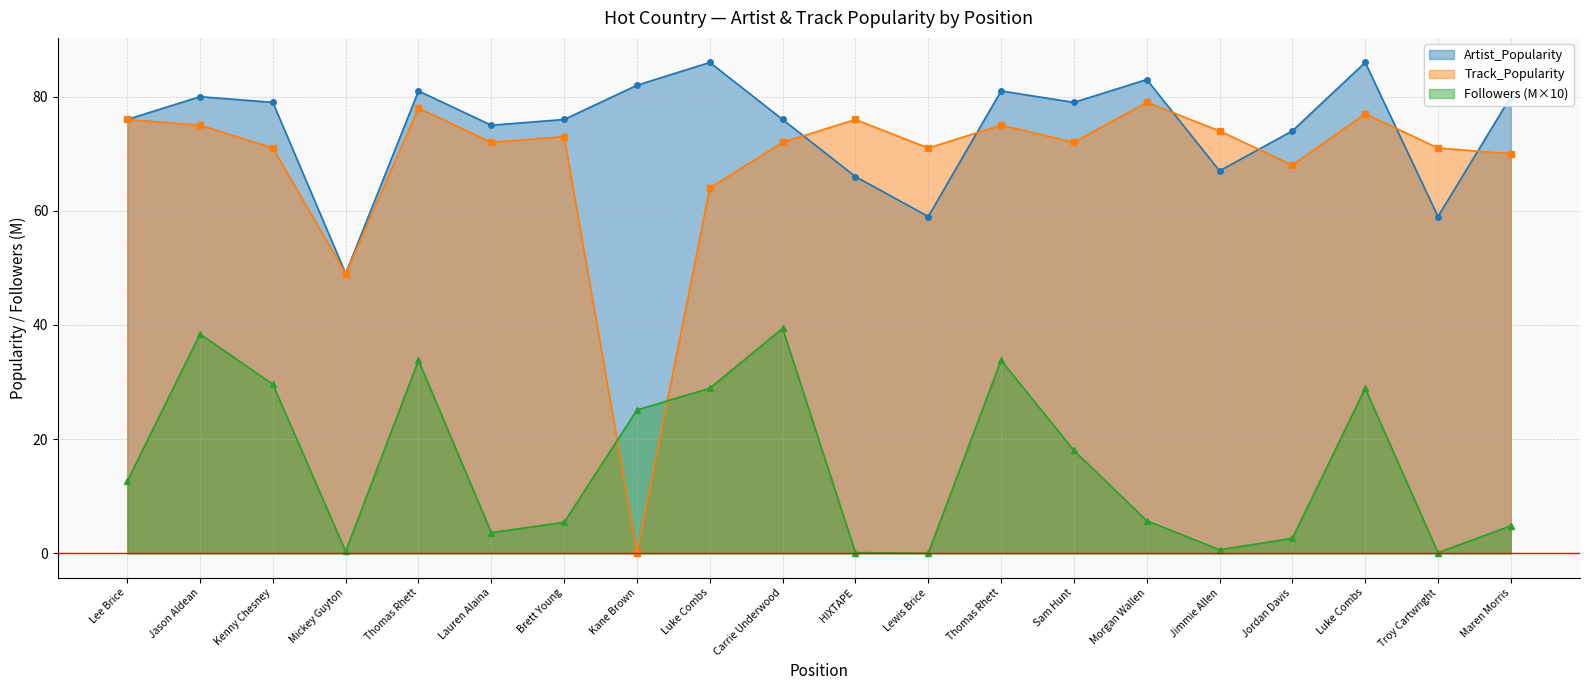

True or false: Track_Popularity has a value of 113.3 at Brett Young.

False